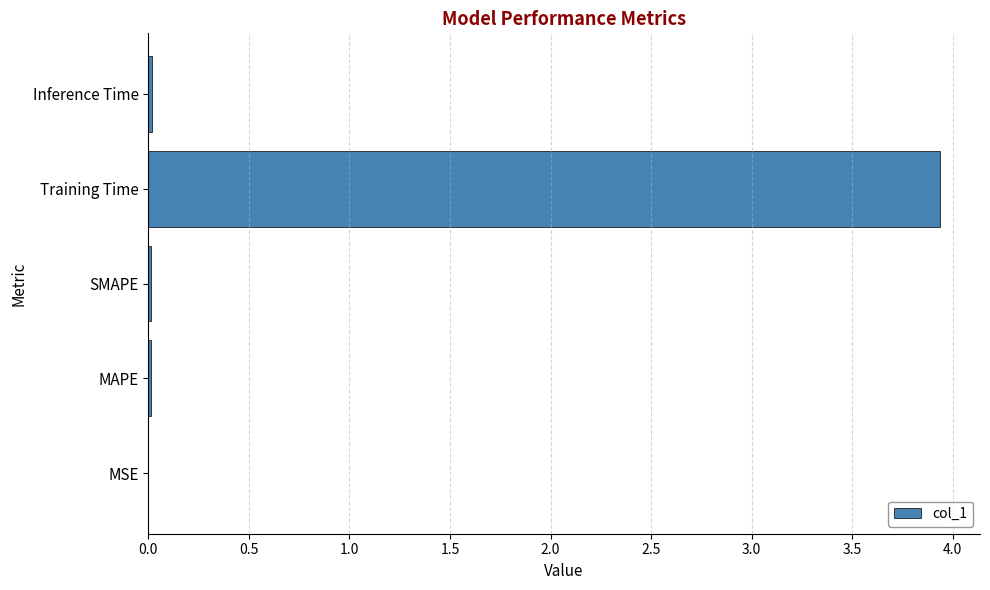

What is the greatest value displayed?

3.9